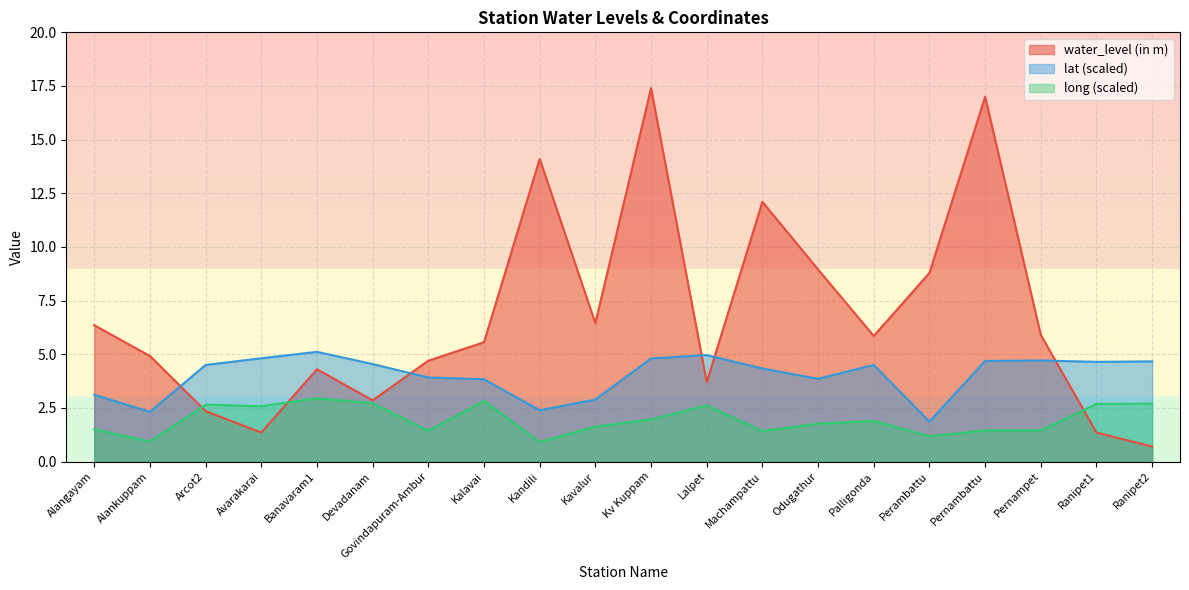

List the series in order of their overall mean, highest first.

water_level (in m), lat (scaled), long (scaled)